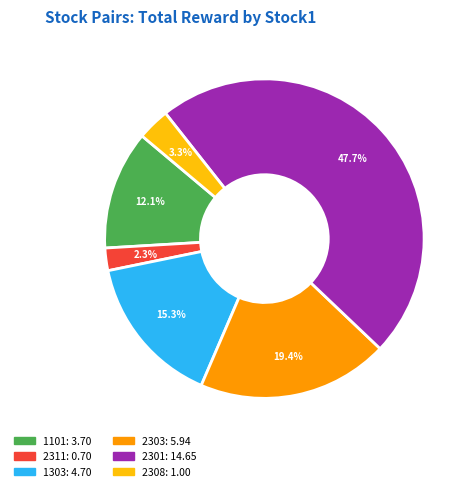

Is there any slice that represents more than half of the pie?

No